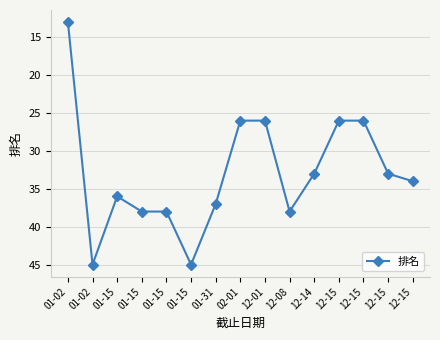

At which category does the data reach its first local valley?

01-15